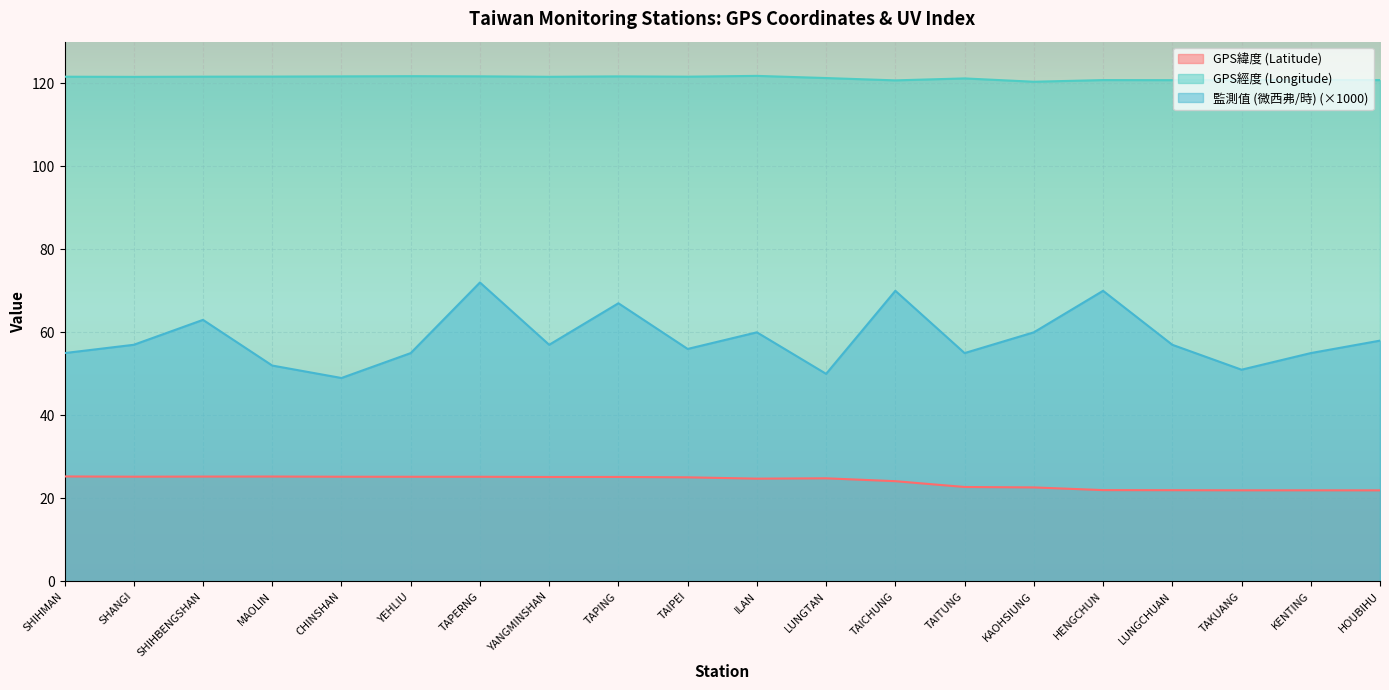

How many lines are shown in the chart?

3